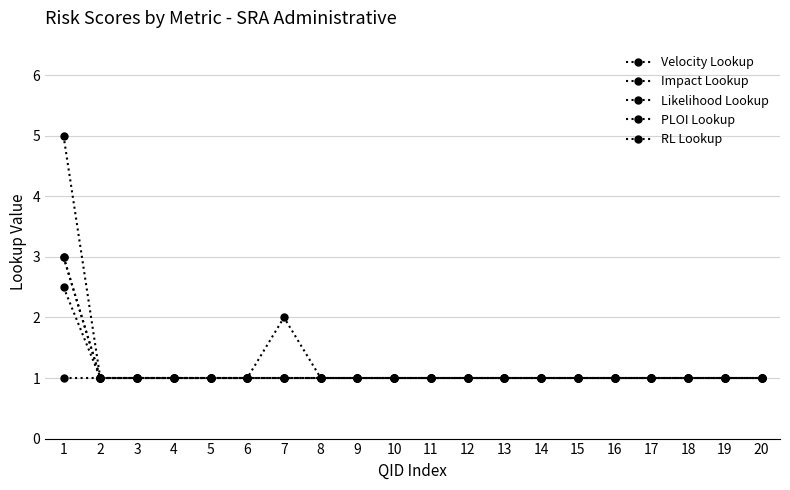

Does the chart have visible grid lines?

Yes